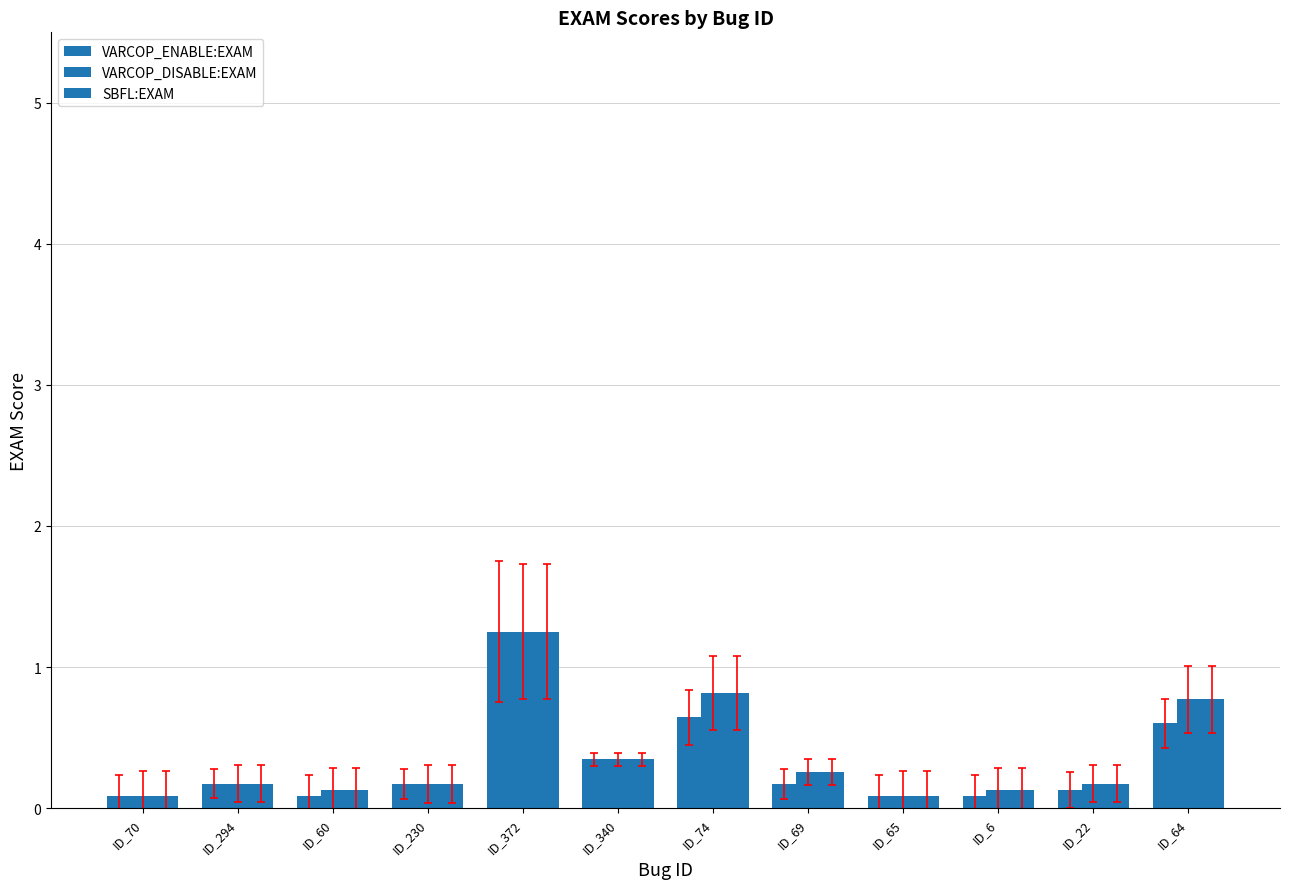

How many groups of bars are there?

12